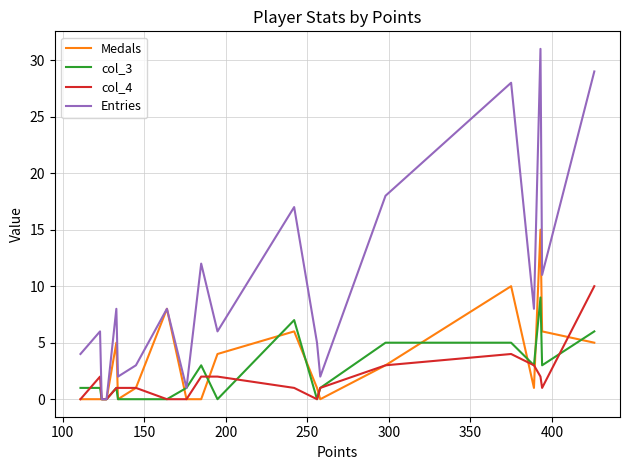

Count the col_4 values in the range 0 to 2.

16